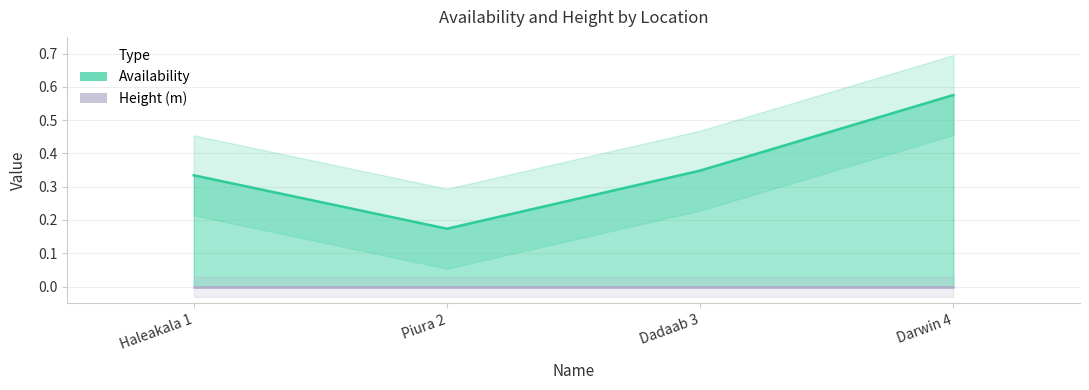

What is the label of the 2nd point from the right?

Dadaab 3